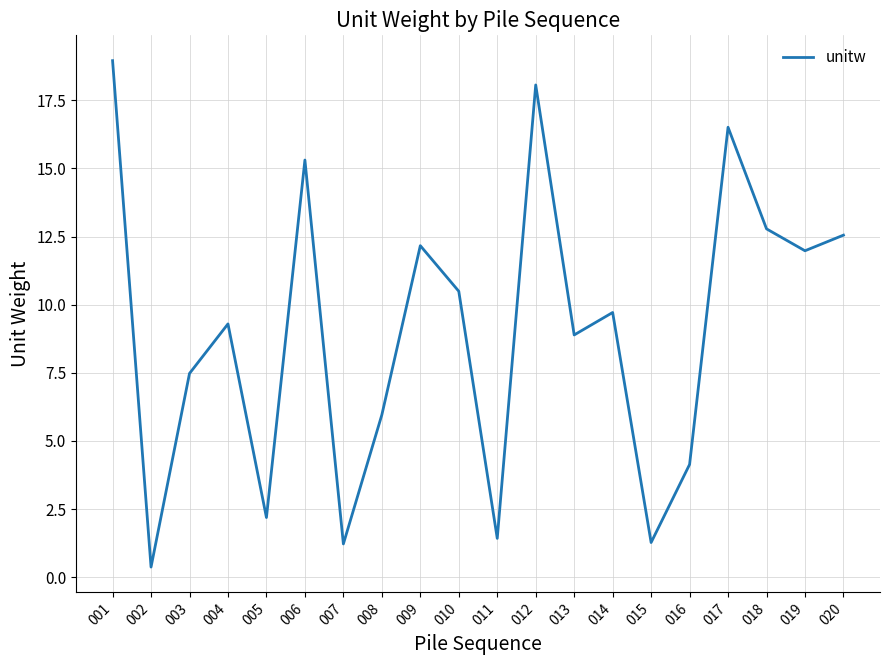

What is the average value?

9.0